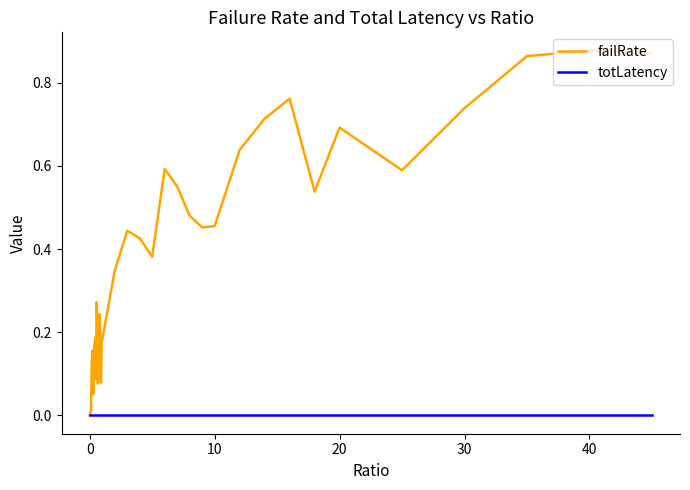

Rank the series by their average value, from lowest to highest.

totLatency, failRate